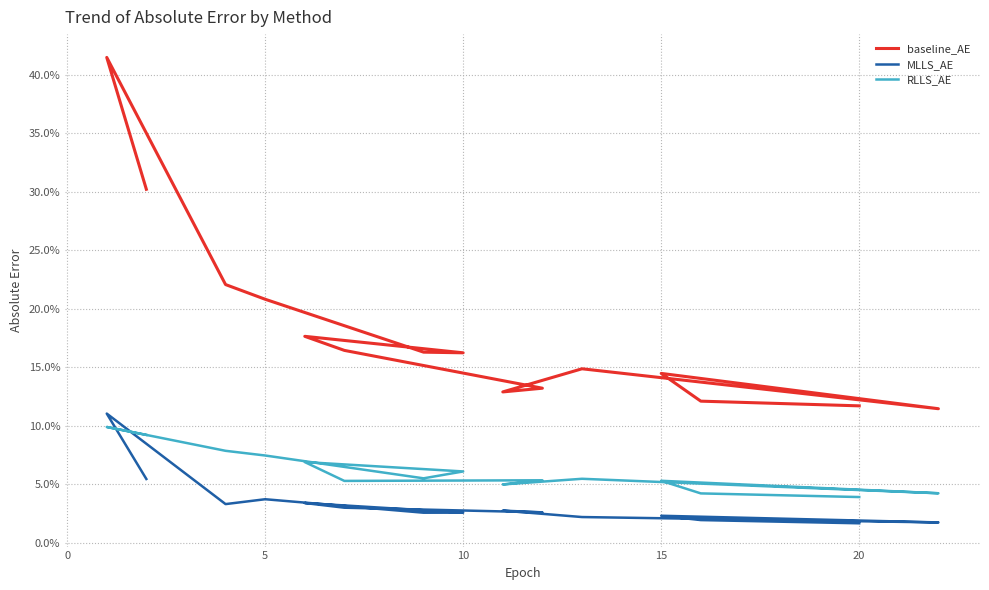

What is the greatest value displayed?

0.4